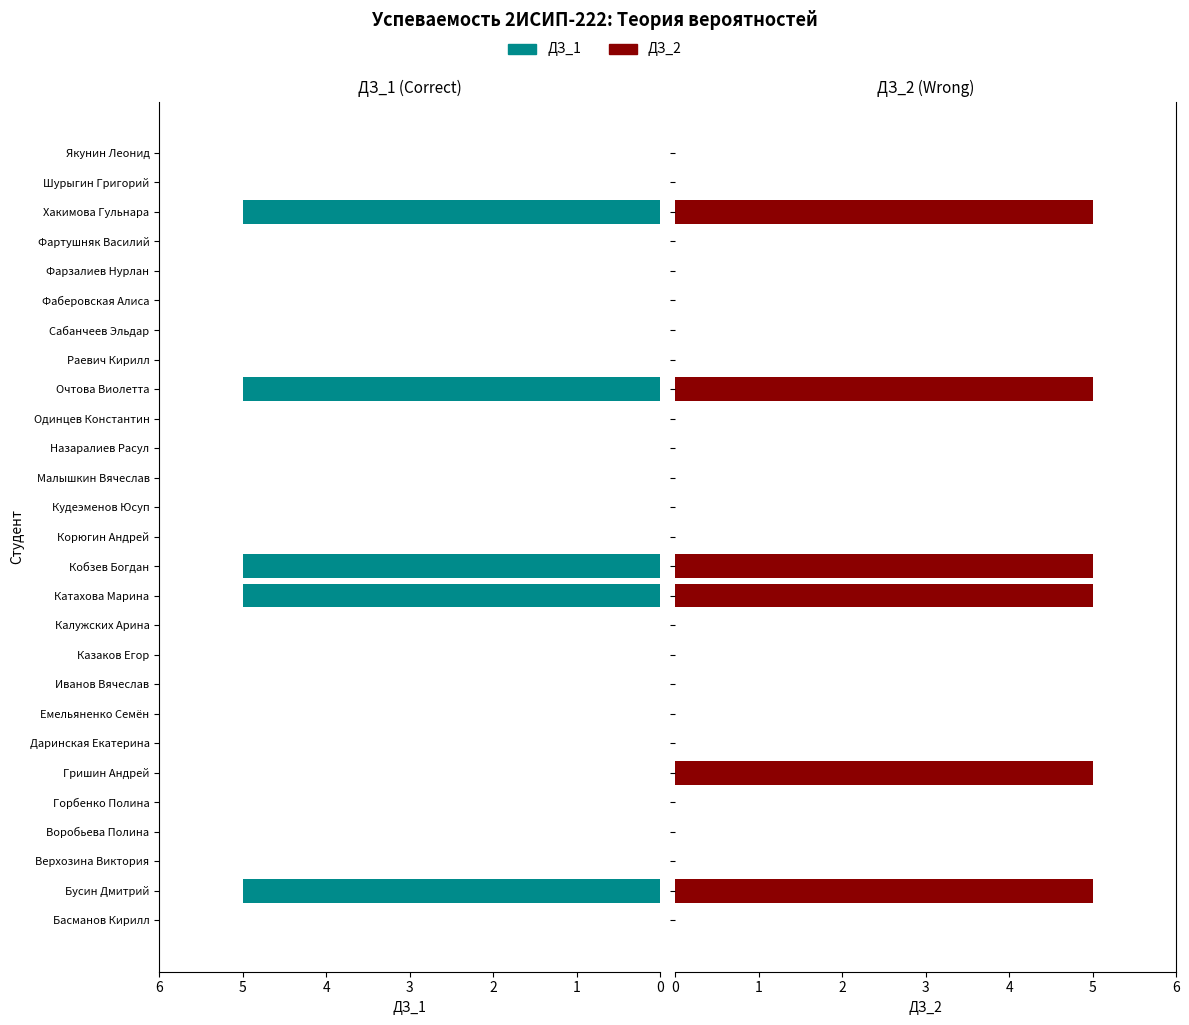

Is the value of ДЗ_1 at Назаралиев Расул greater than the value of ДЗ_2 at Бусин Дмитрий?

No